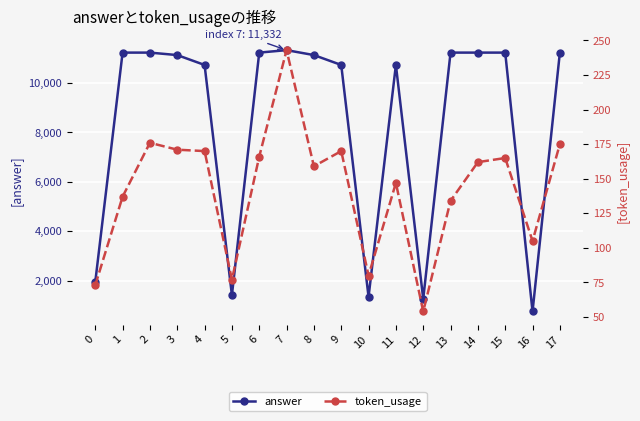

True or false: answer and token_usage intersect in this chart.

False